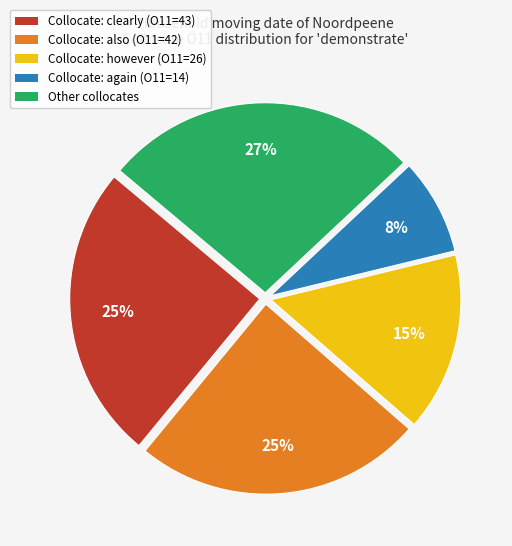

To the nearest percent, what is the average slice percentage?

20%